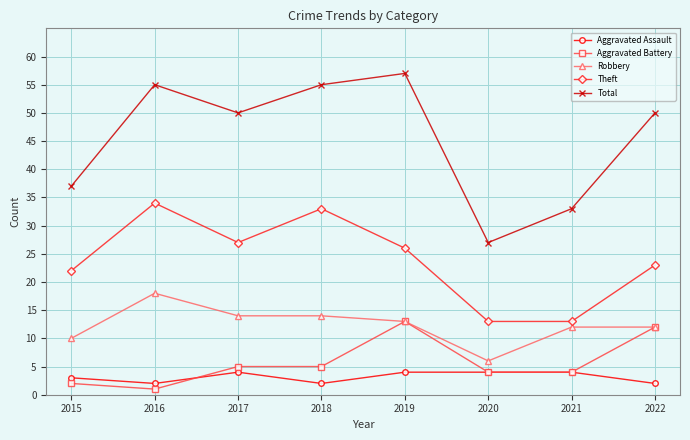

True or false: Robbery and Total cross at least once.

False